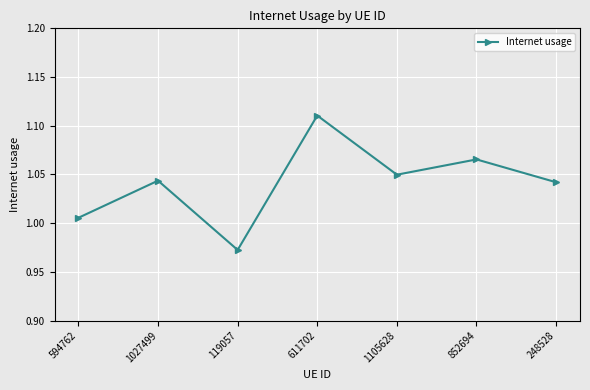

At which label does the data first exceed 1?

594762